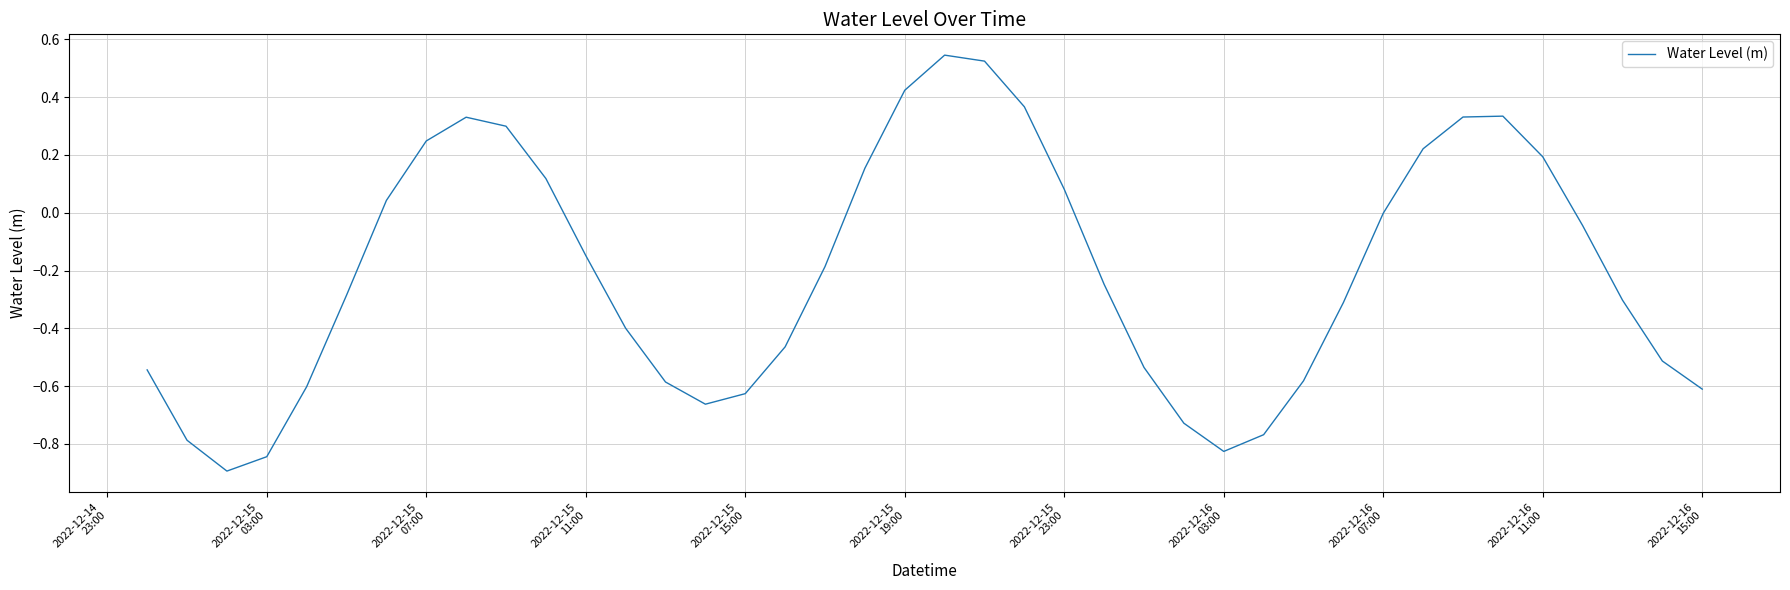

Is this an area chart (filled region under the line)?

No